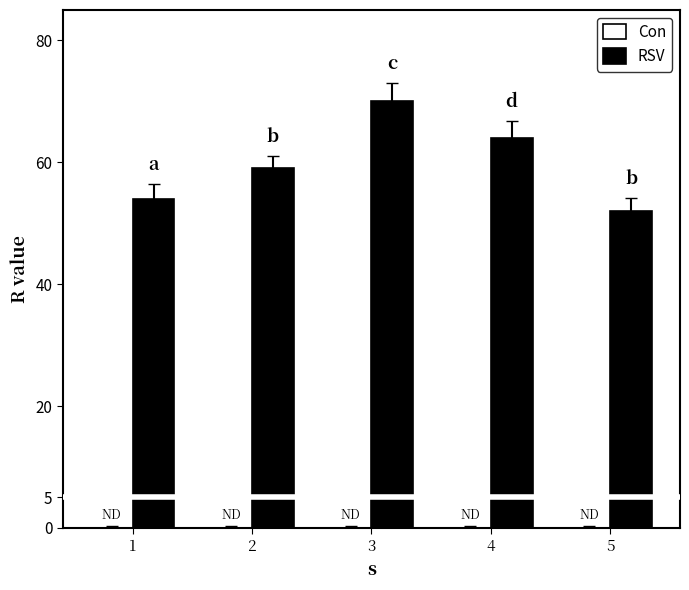

What is the approximate value at 1?

54